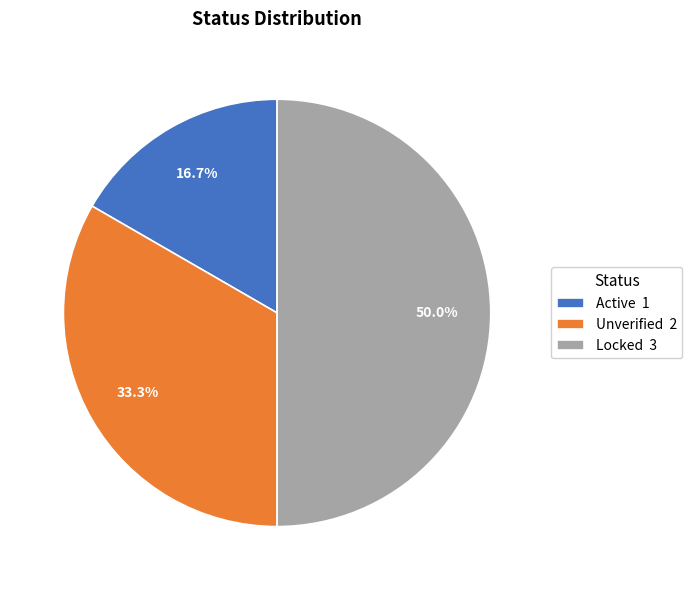

To the nearest percent, what is the average slice percentage?

33%